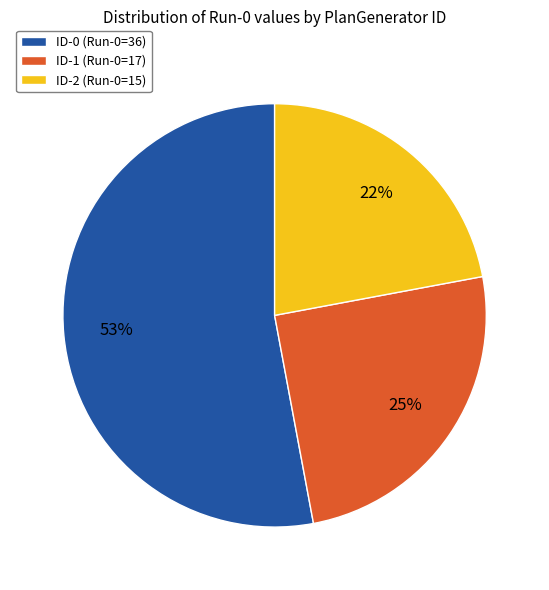

Approximately how many times larger is the value at ID-0 (Run-0=36) compared to ID-1 (Run-0=17)?

2.1